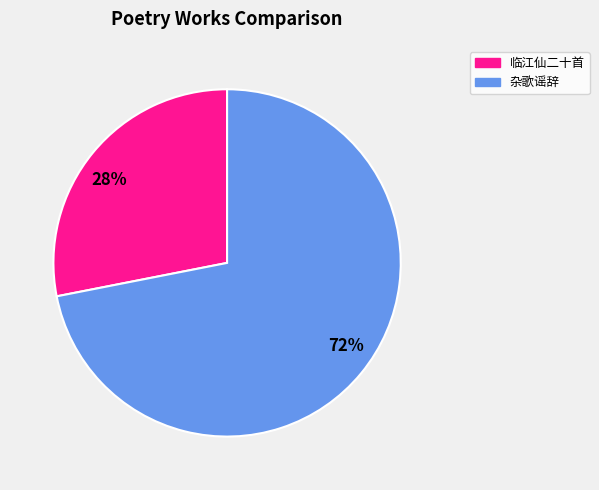

Is there a majority slice in this chart?

Yes